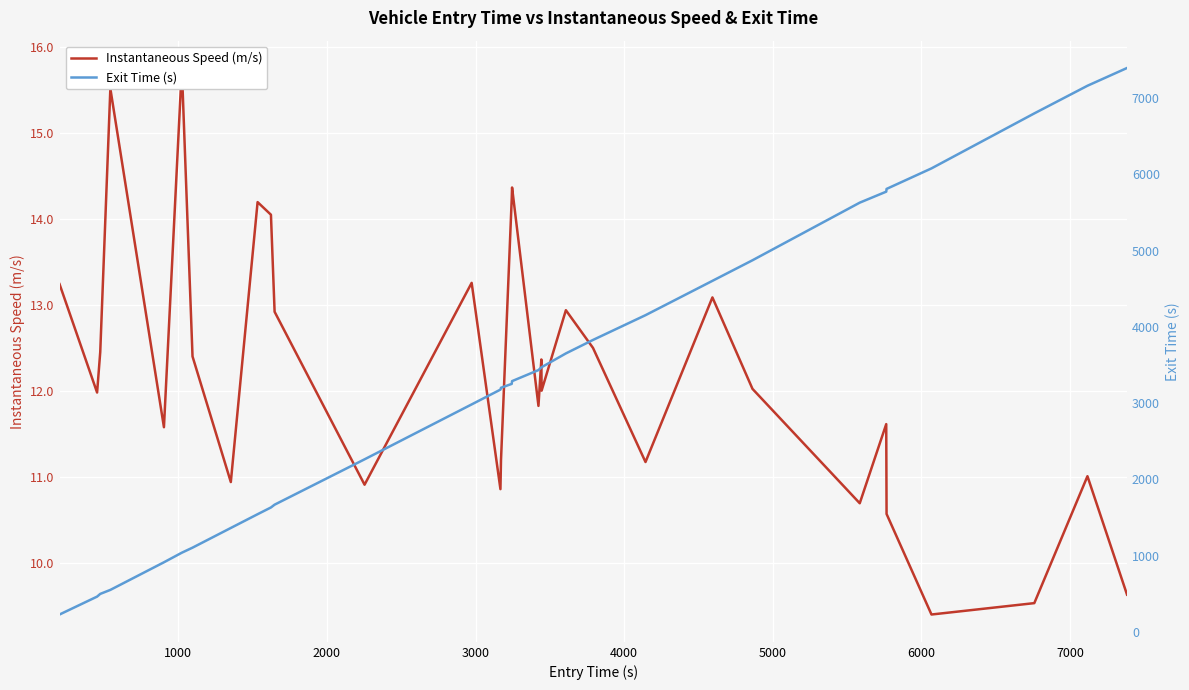

The value of Exit Time (s) at 25 is 7694.9. True or false?

False